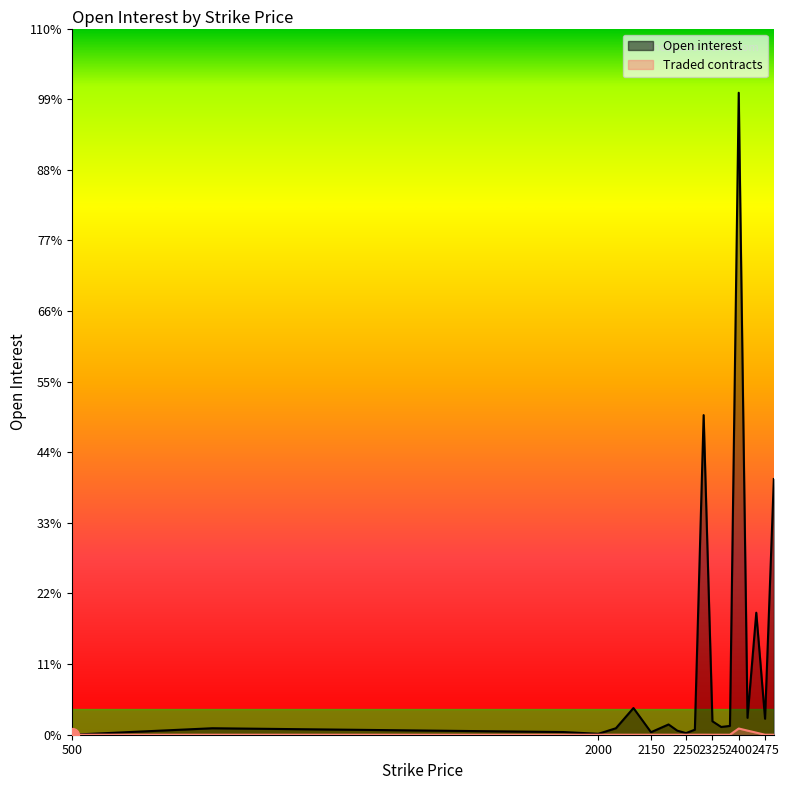

List the series in order of their peak value, highest first.

Open interest, Traded contracts